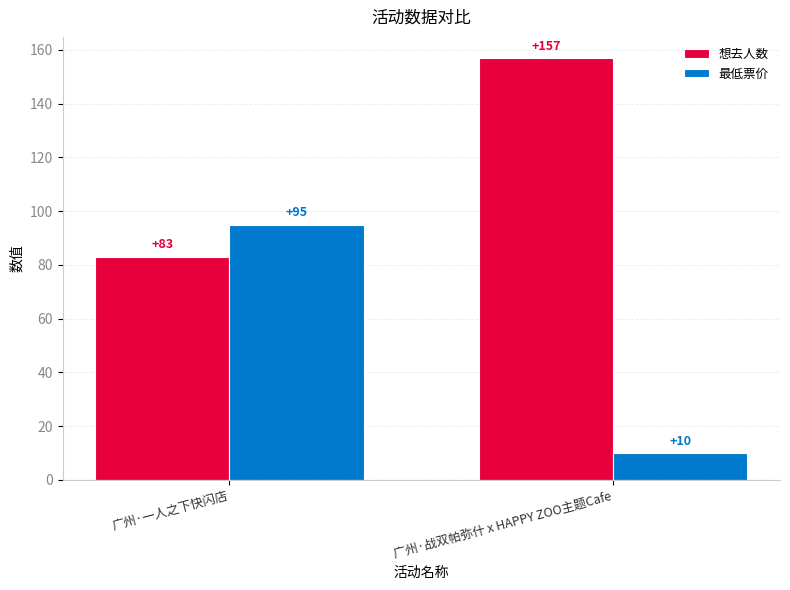

Is the value of 想去人数 at 广州·战双帕弥什 x HAPPY ZOO主题Cafe greater than the value of 最低票价 at 广州·战双帕弥什 x HAPPY ZOO主题Cafe?

Yes